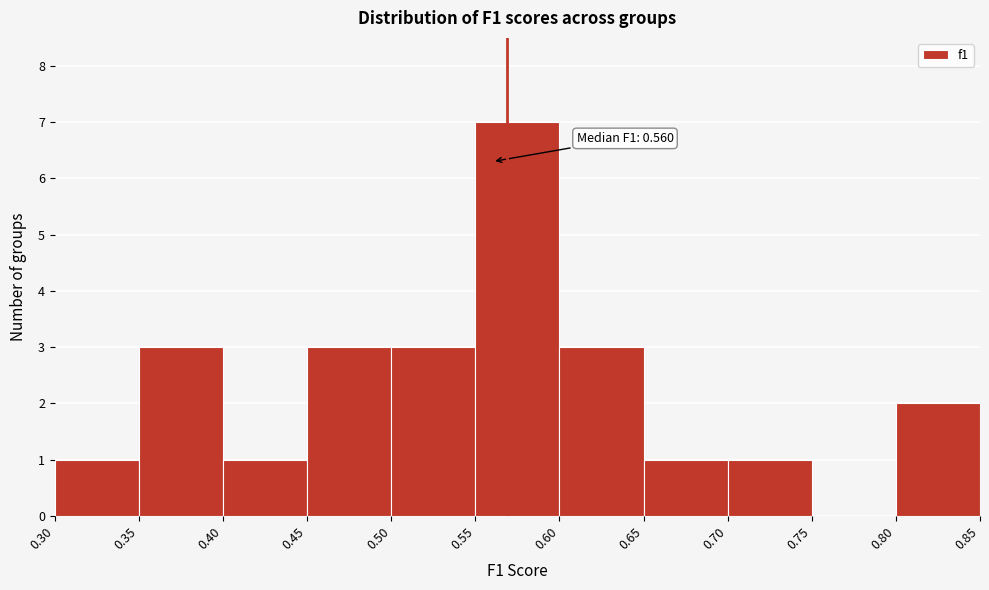

Over which range of the x-axis is the bar tallest?

0.55 to 0.60